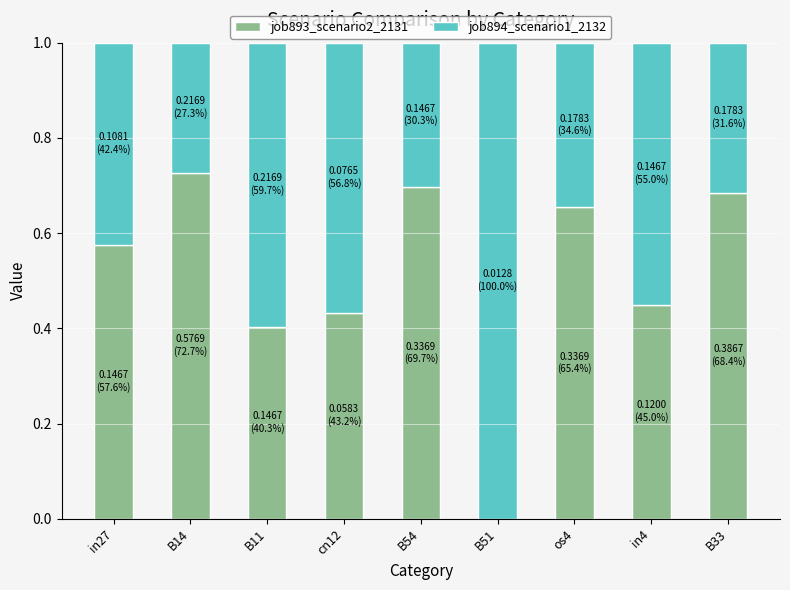

What is the total value across all series at B54?

1.0